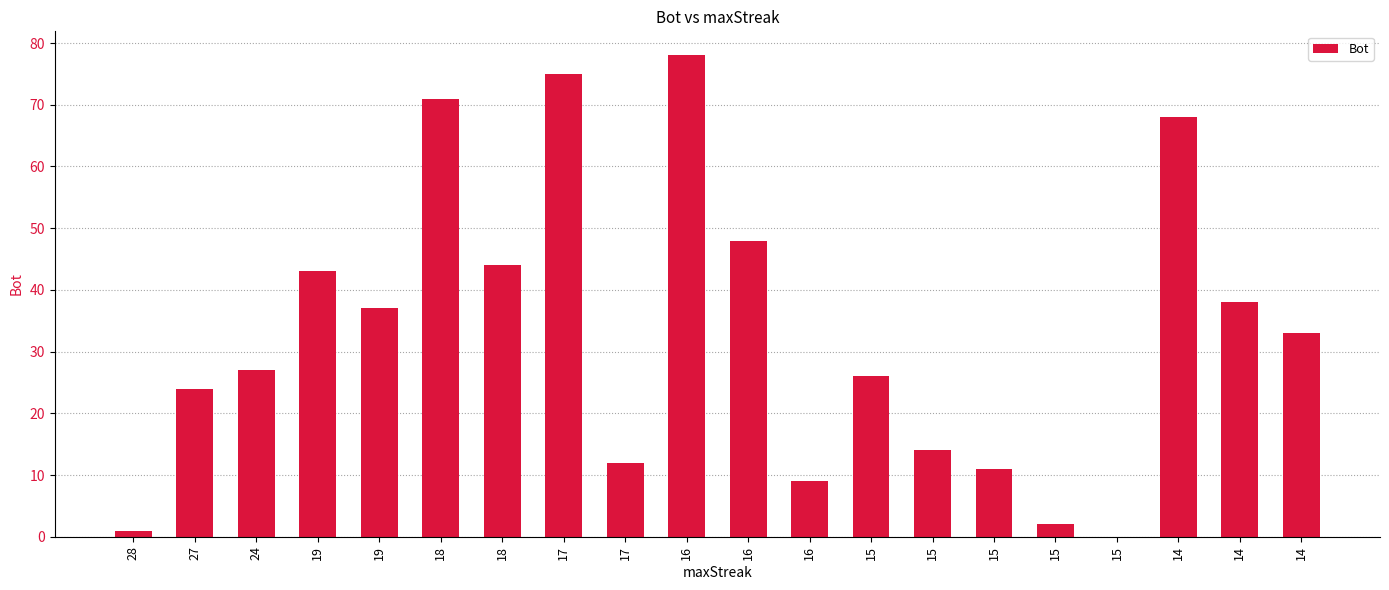

How many positive values are there?

19